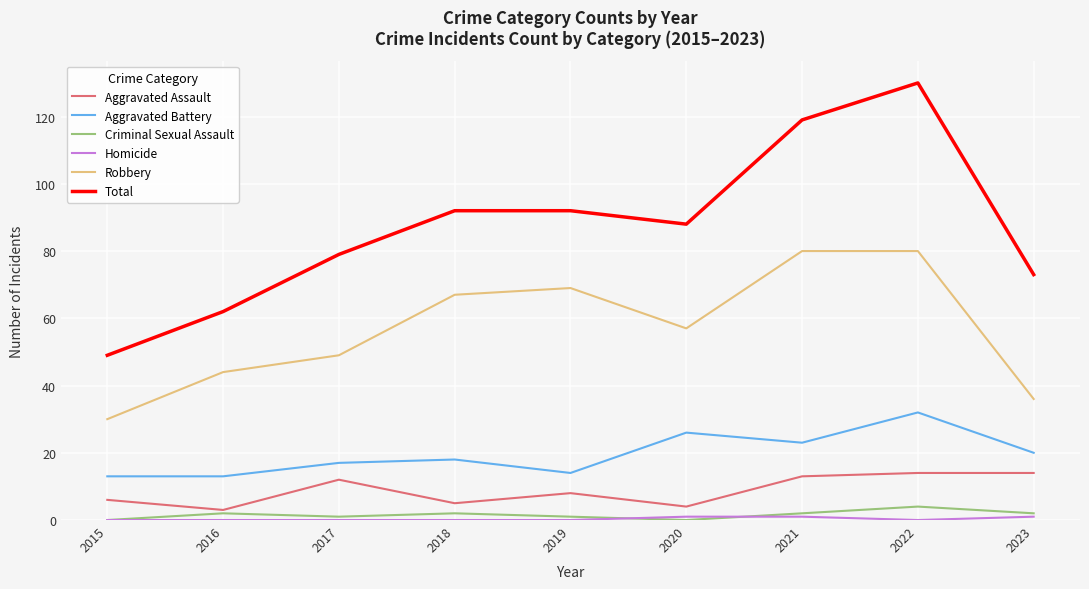

At how many categories does at least one series exceed 43?

9